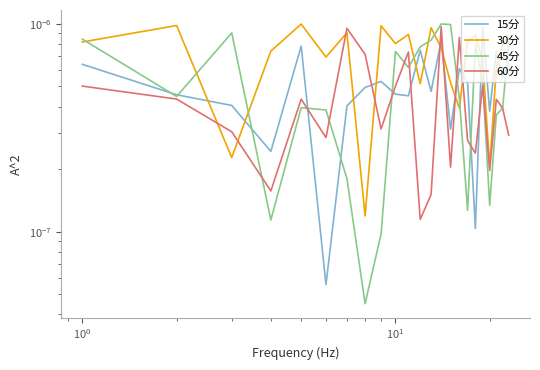

Does the chart have visible grid lines?

No